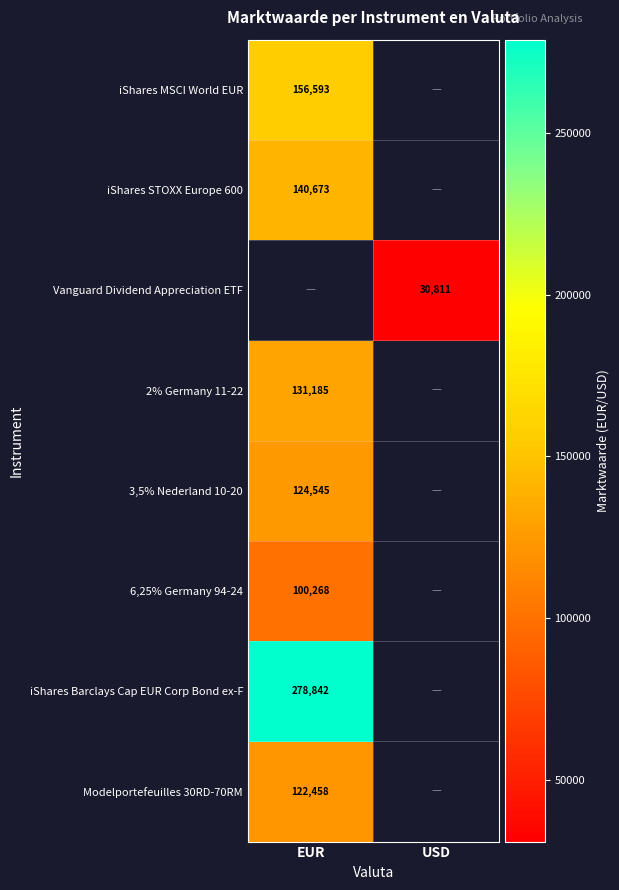

True or false: 2% Germany 11-22 has a value of 172864.5 at EUR.

False